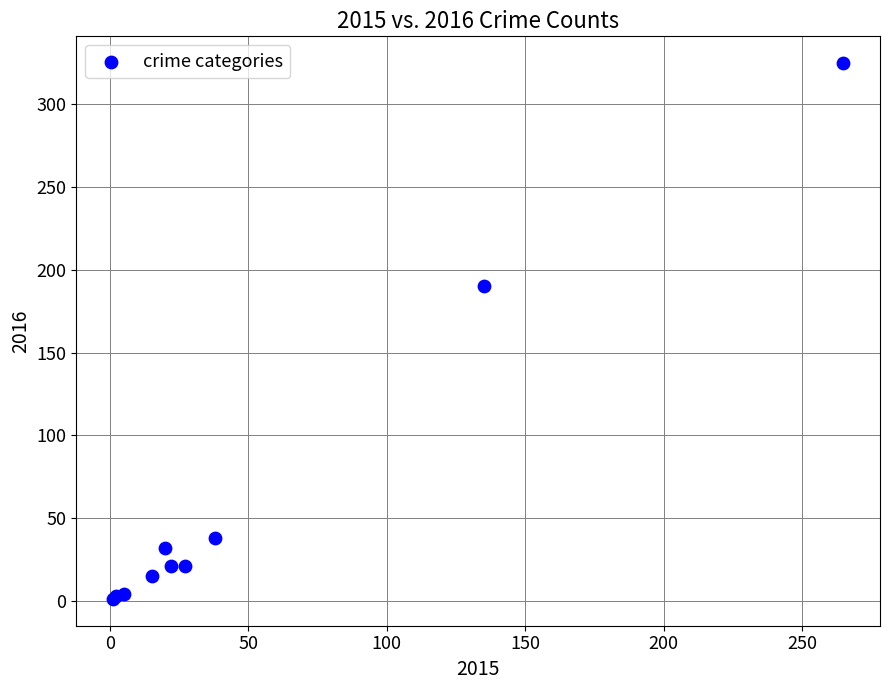

What Y value in the scatter plot is closest to 163?

190